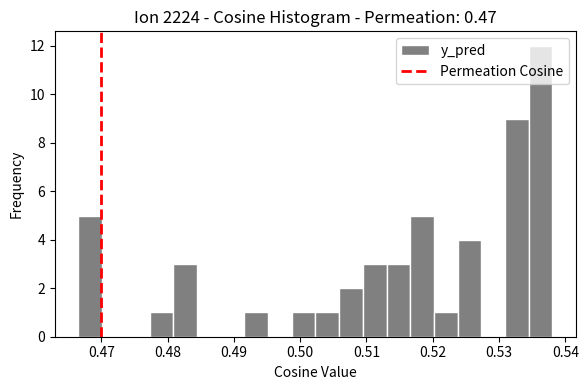

Read against the x-axis, roughly where is the centre of the tallest bar?

0.536